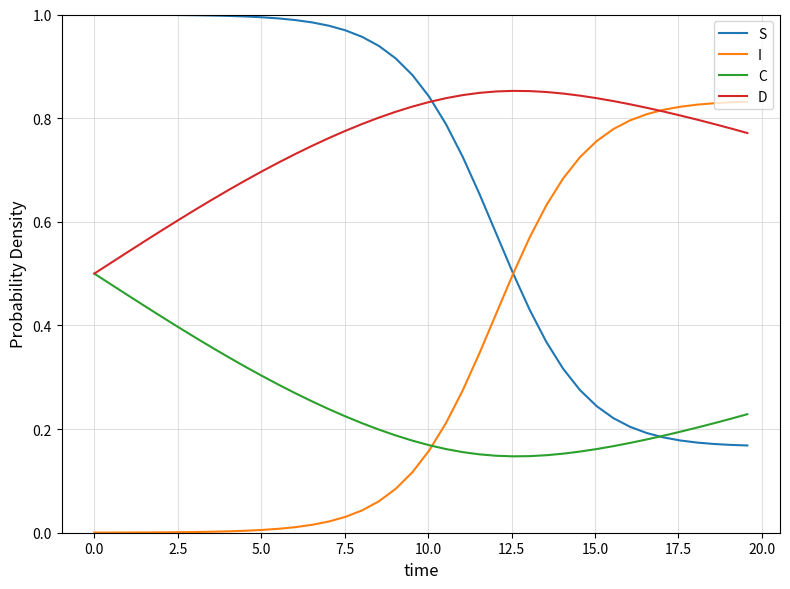

How many D values are between 0 and 1?

40